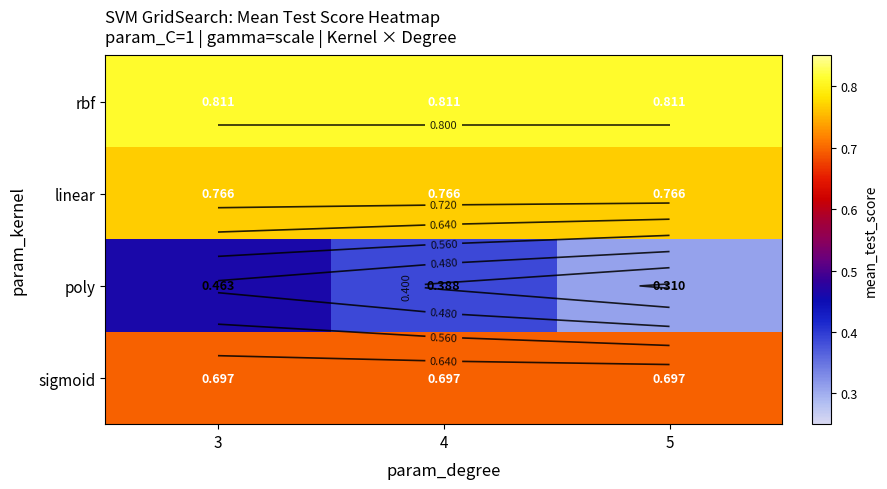

At 3, list the series in order from largest to smallest.

rbf, linear, sigmoid, poly